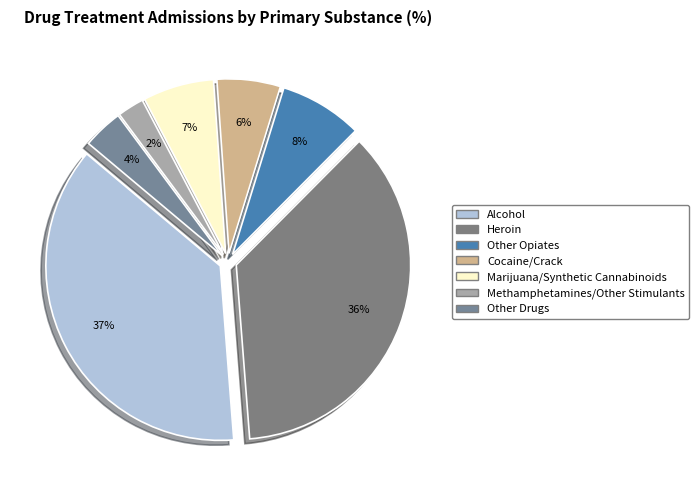

What percentage is NOT represented by Marijuana/Synthetic Cannabinoids?

93.4%